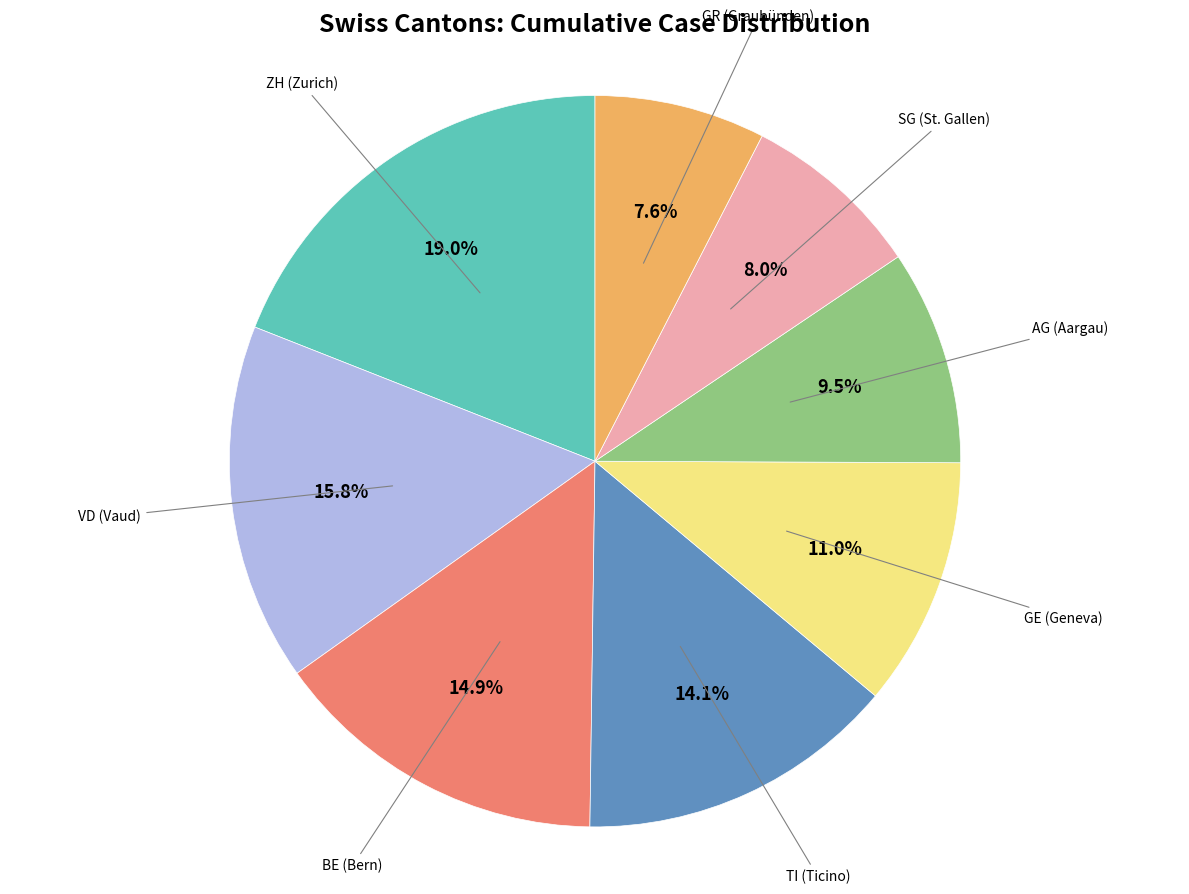

The TI slice represents 14% of the pie. True or false?

True